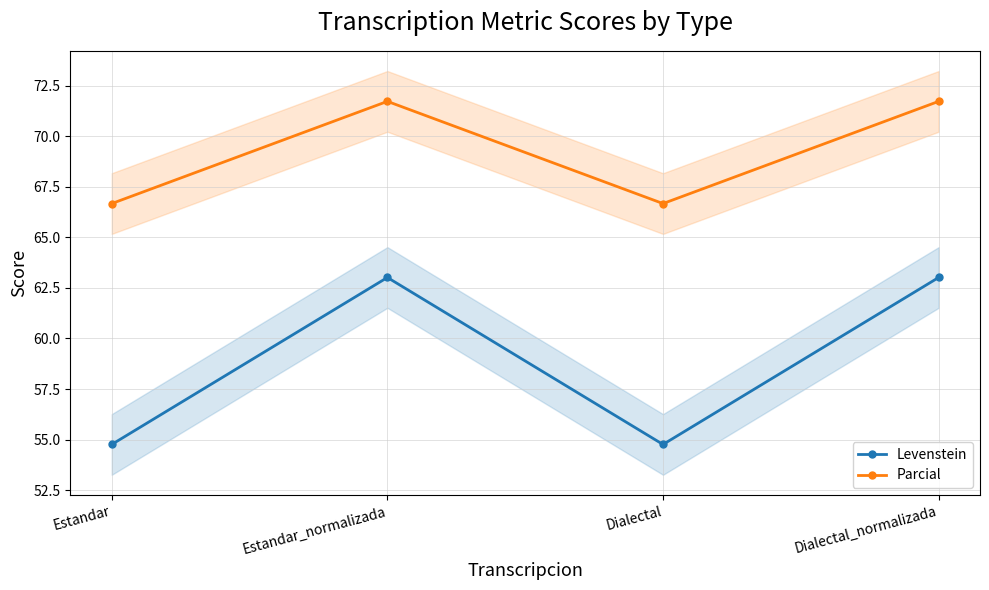

What is the lowest value of the Levenstein series?

54.8